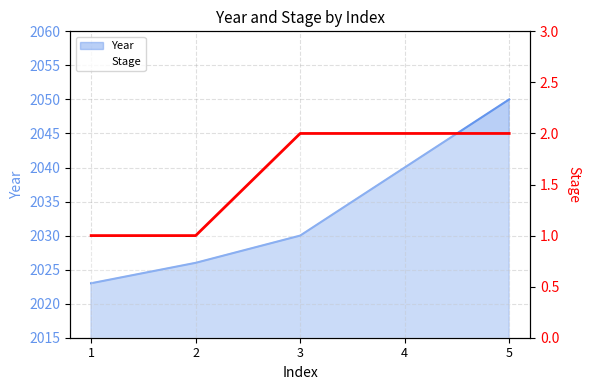

What is the maximum value shown in the chart?

2050